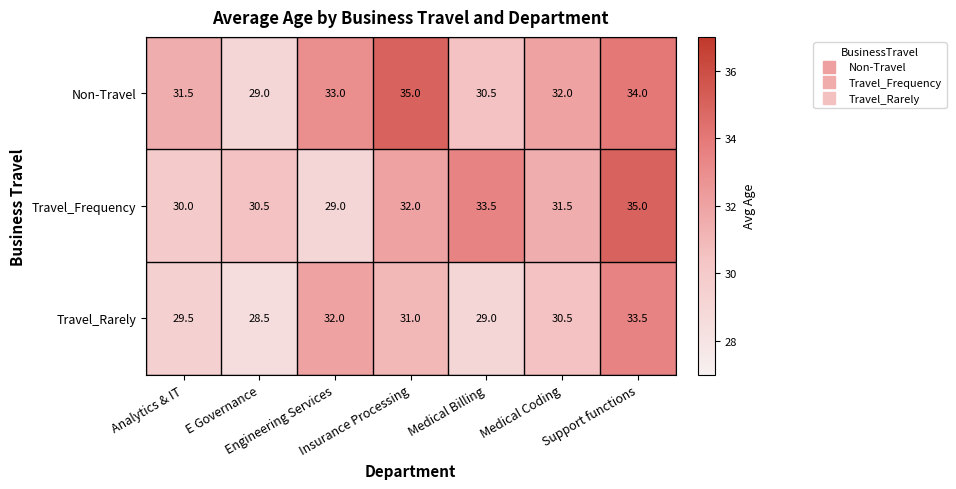

Which series has the largest total across all categories?

Non-Travel